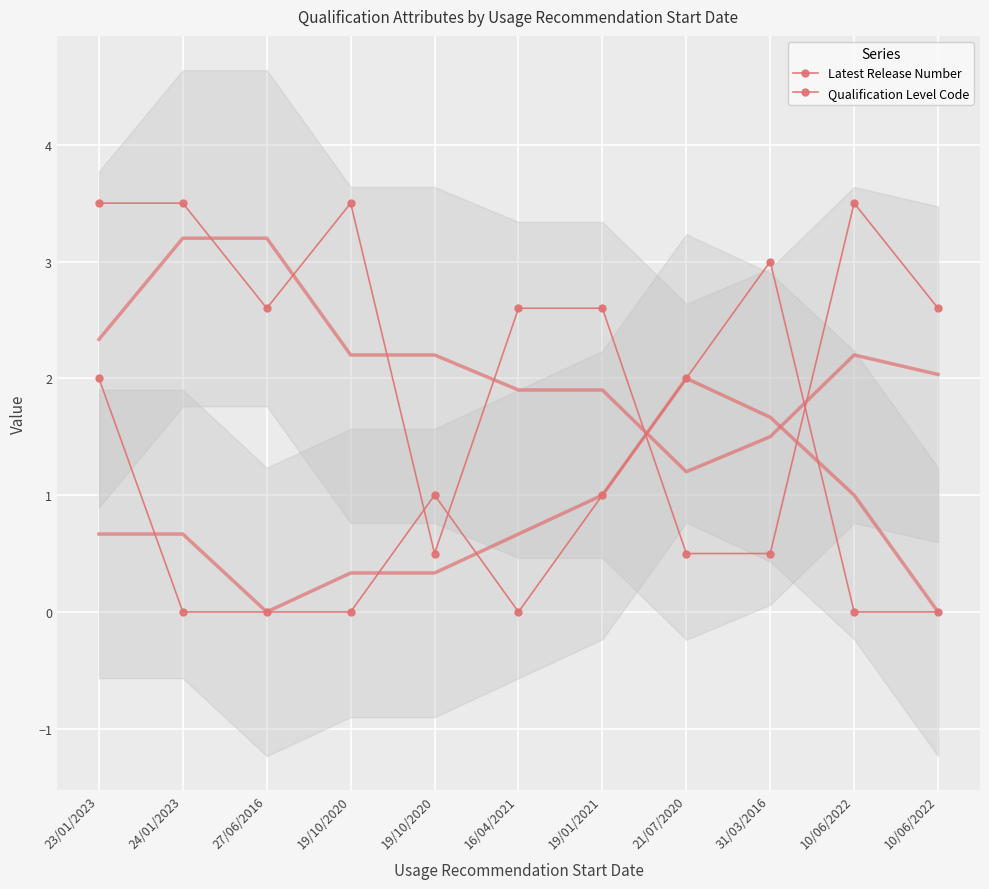

Is the value of Qualification Level Code at 23/01/2023 greater than the value of Latest Release Number at 19/10/2020?

Yes